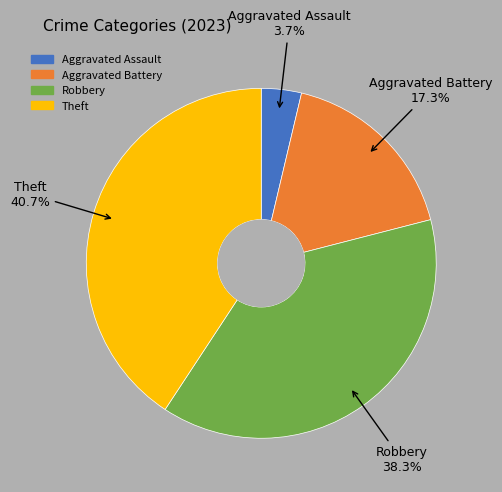

What portion of the pie excludes Theft?

59.3%